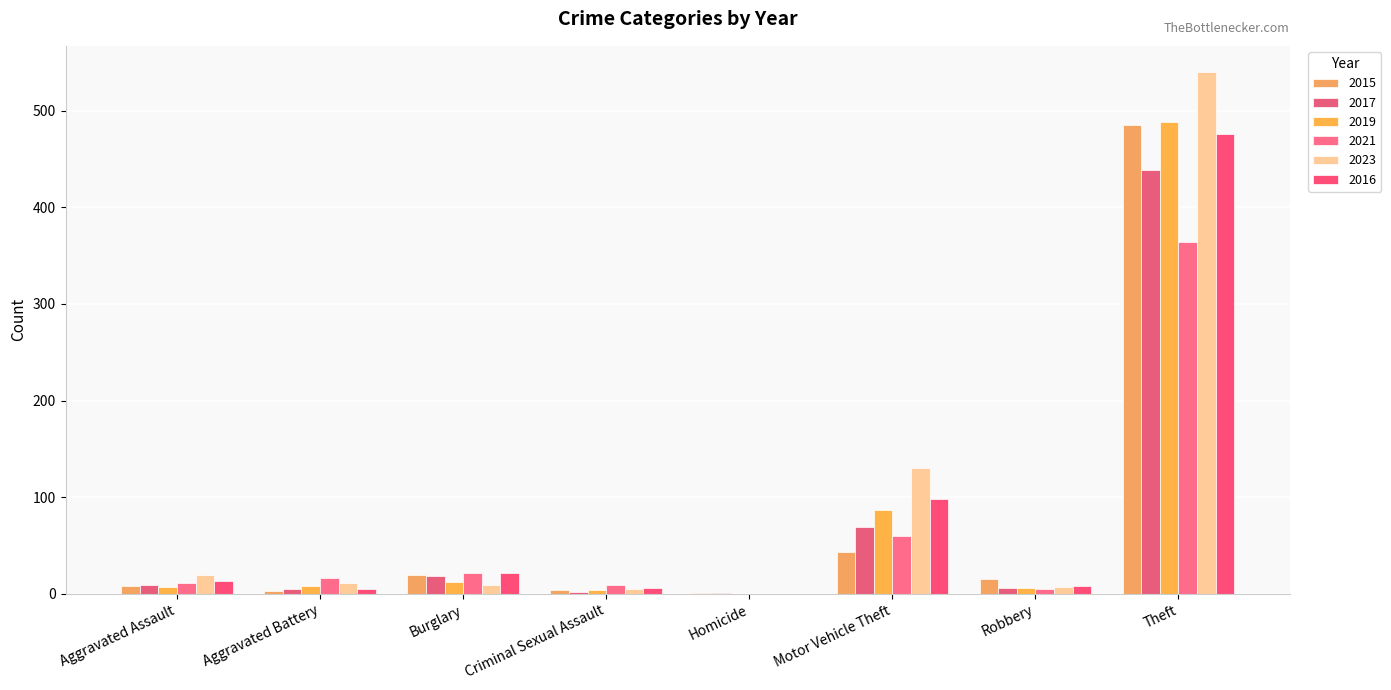

How many categories are shown in the chart?

8